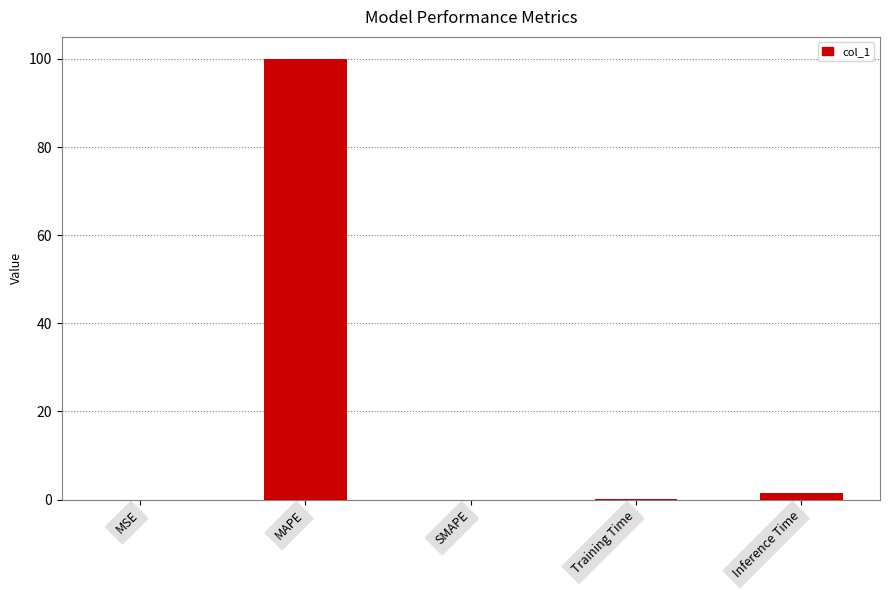

Between Inference Time and MAPE, which is larger?

MAPE